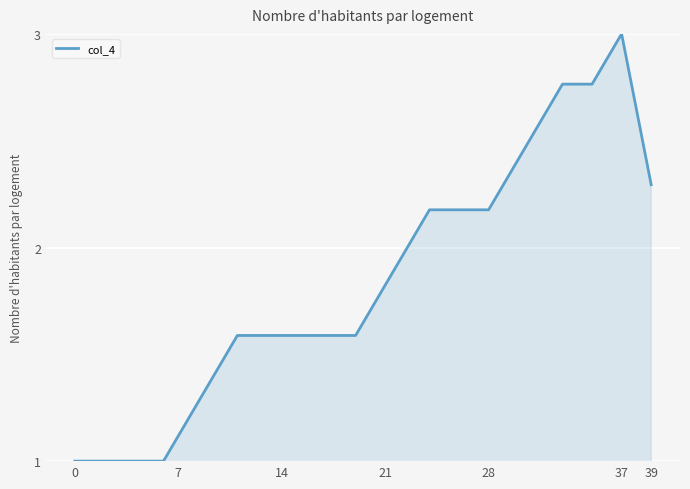

What is the minimum value shown in the chart?

1.0